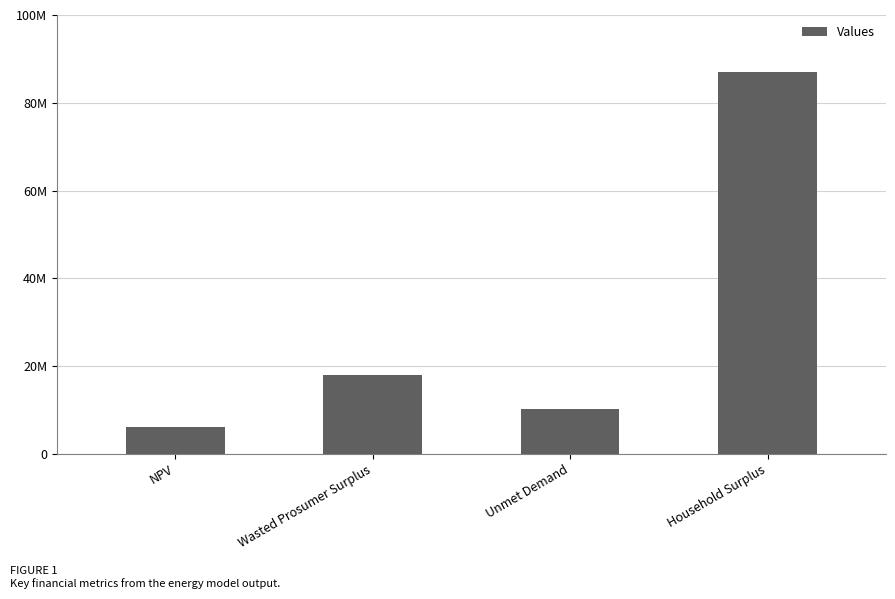

What is the smallest value displayed?

6185308.3